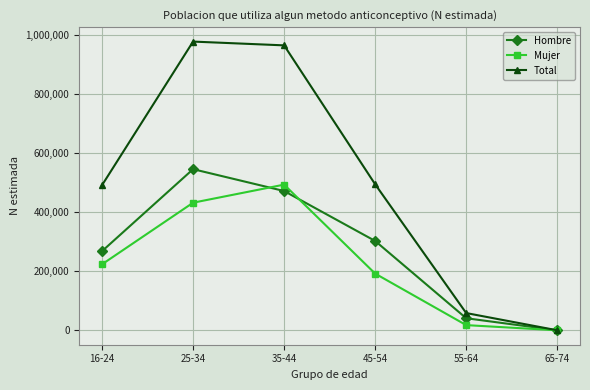

Where is the first local maximum for Hombre?

25-34